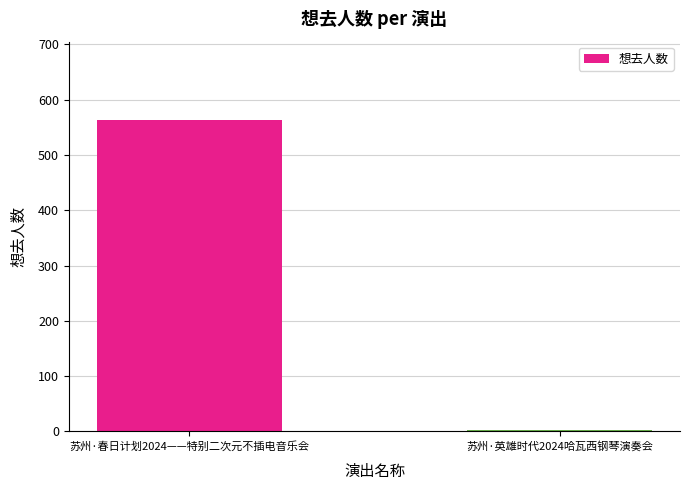

What is the greatest value displayed?

564